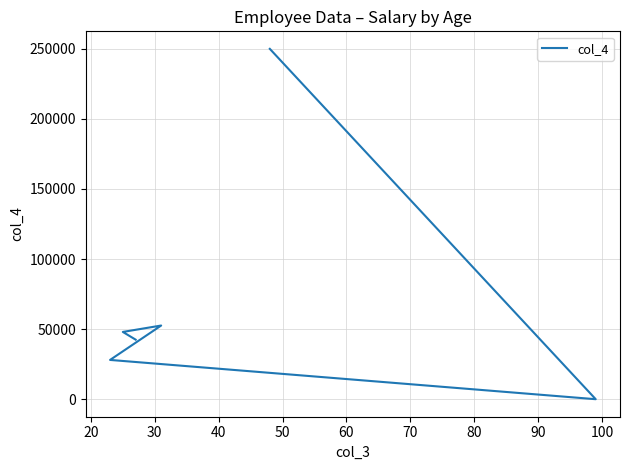

True or false: there are more than 2 points higher than both neighbors.

False